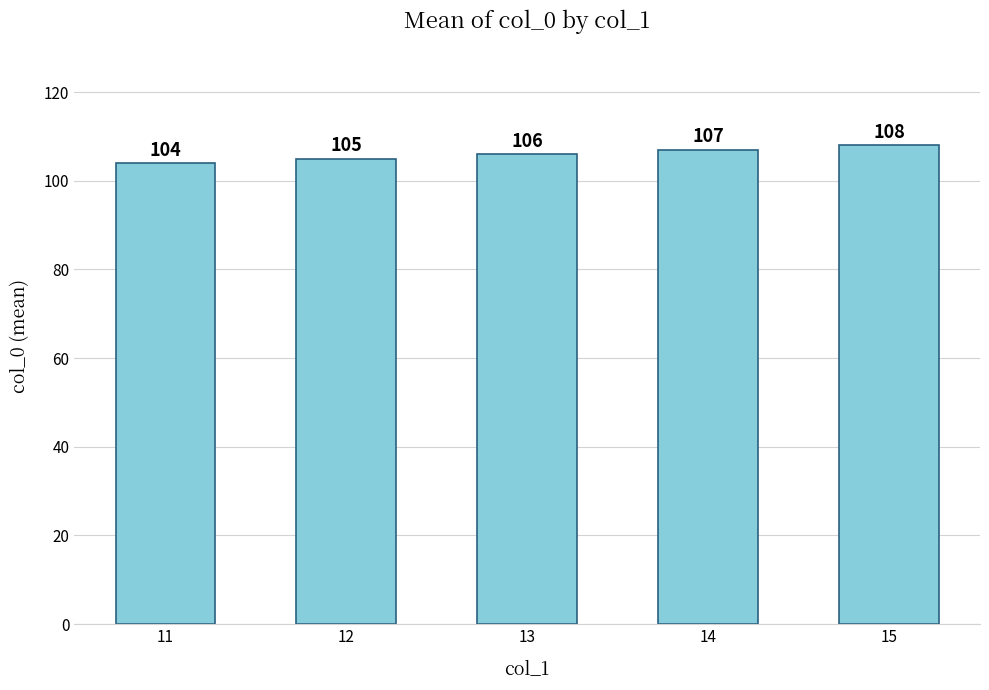

The chart shows a value of 33 at 11. True or false?

False